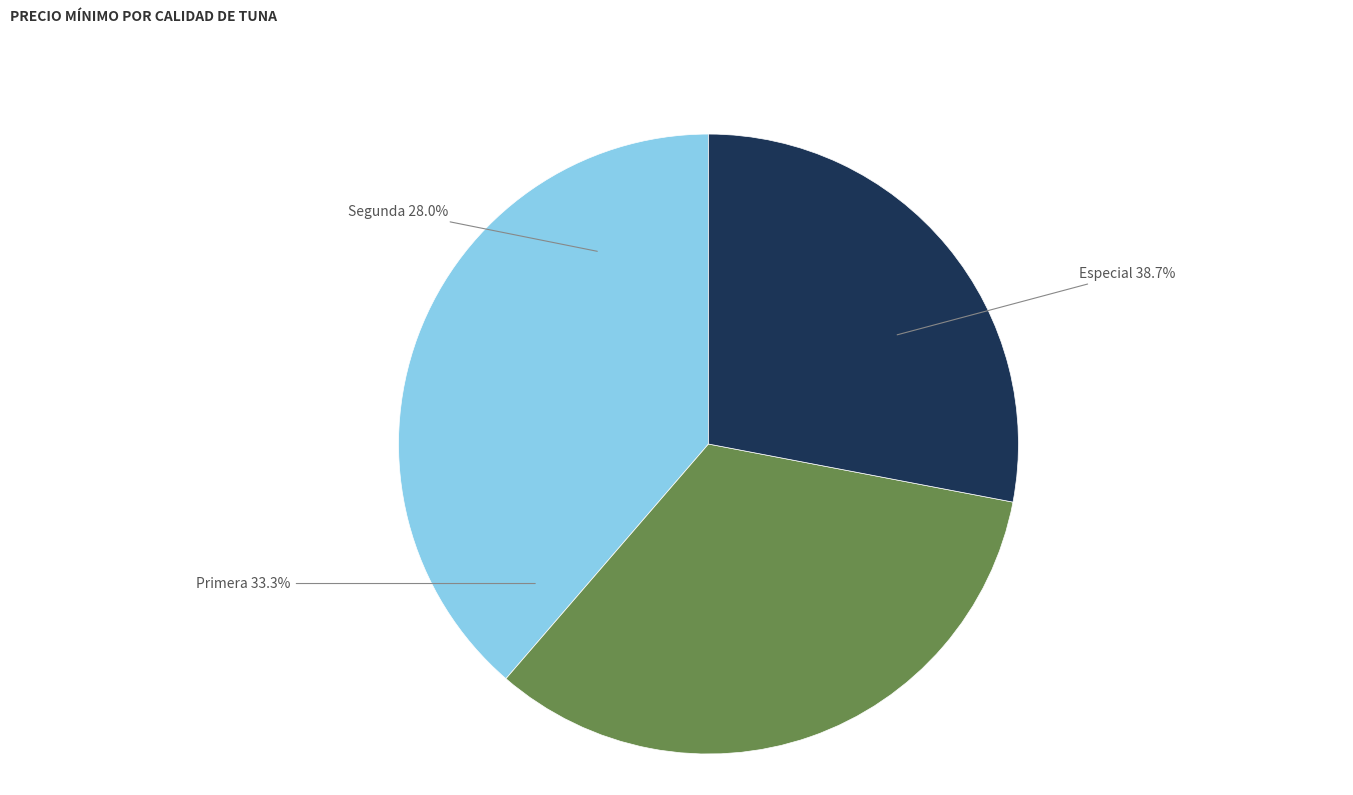

Does any single category account for the majority?

No